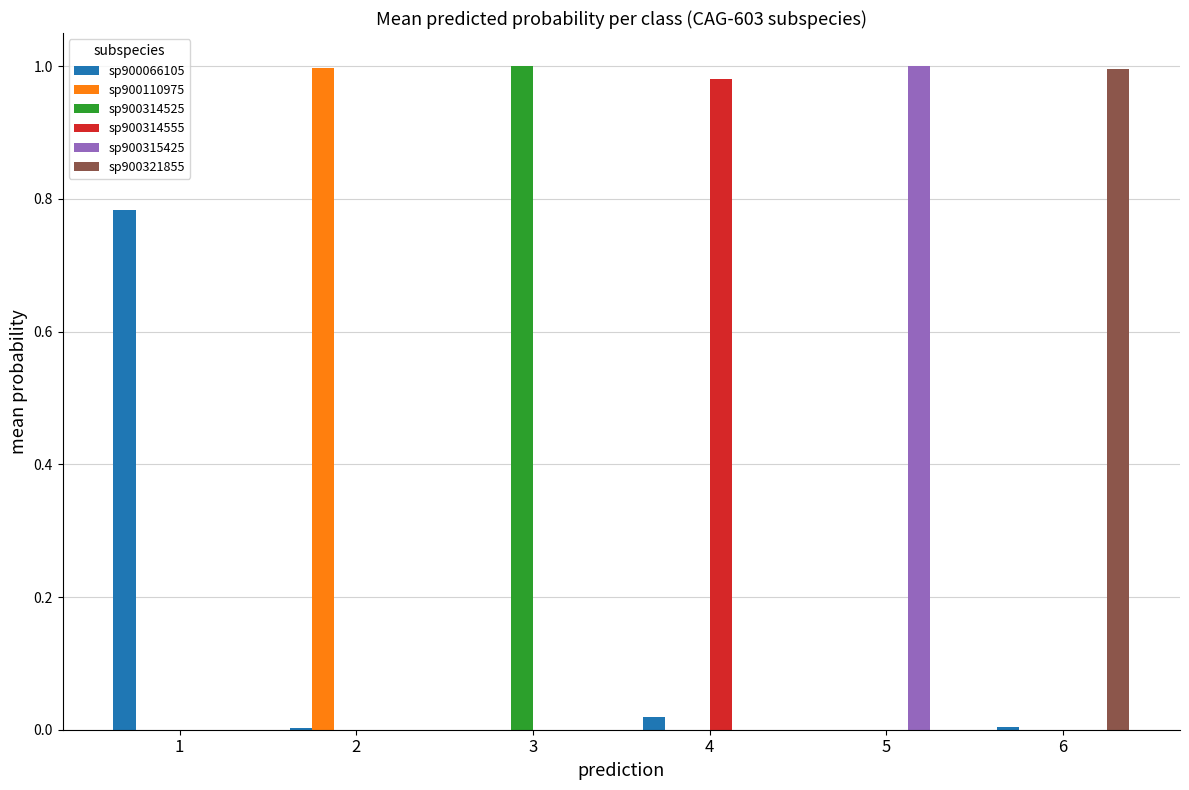

The sp900315425 series shows 1.3 at 5. True or false?

False